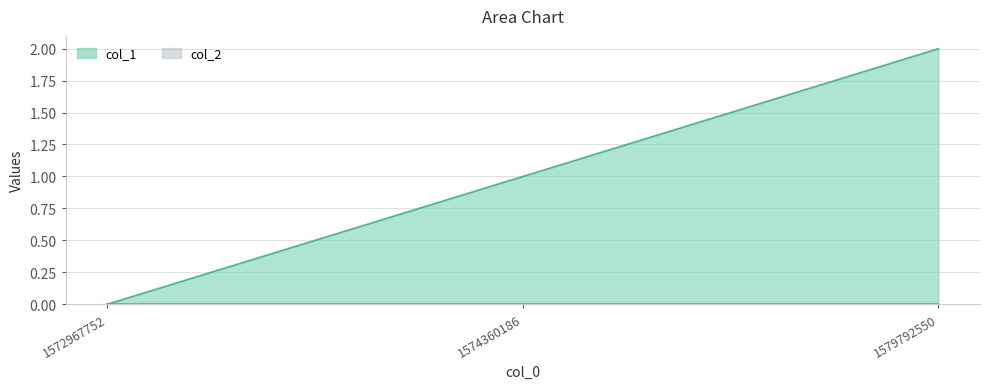

List the labels in order of value, largest first.

1579792550, 1574360186, 1572967752